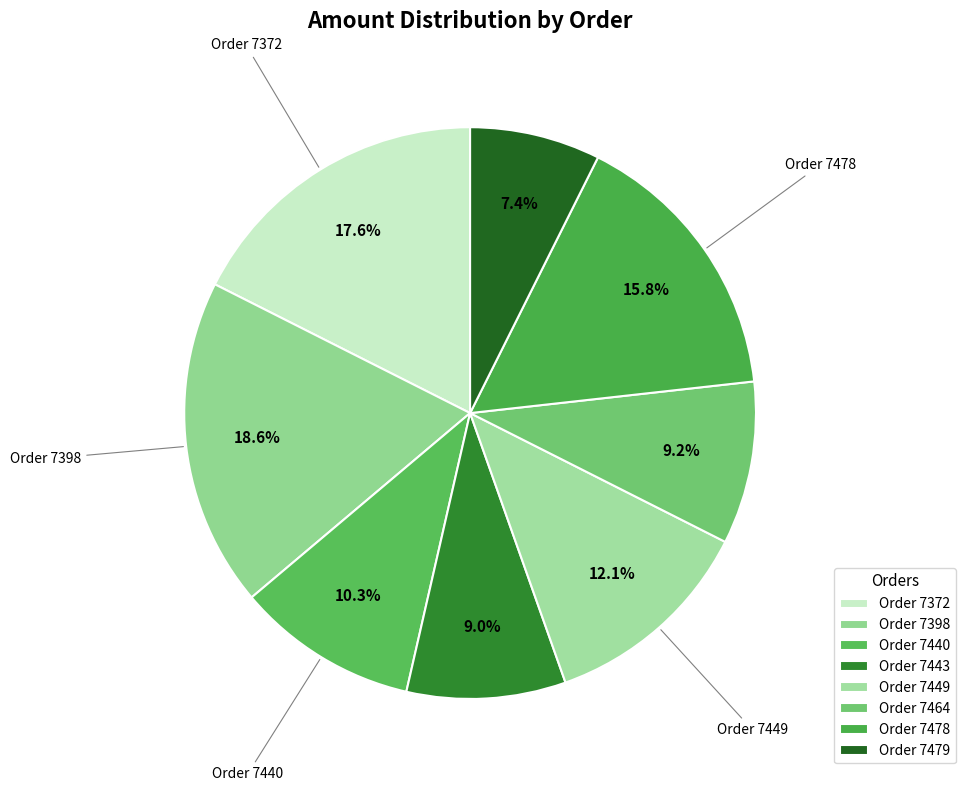

Is Order 7478 the majority of the pie?

No